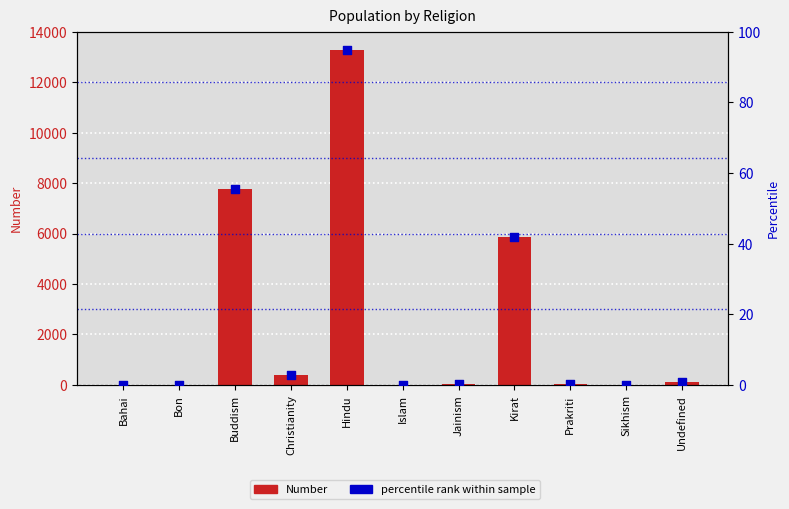

Which series has the largest total across all categories?

Number